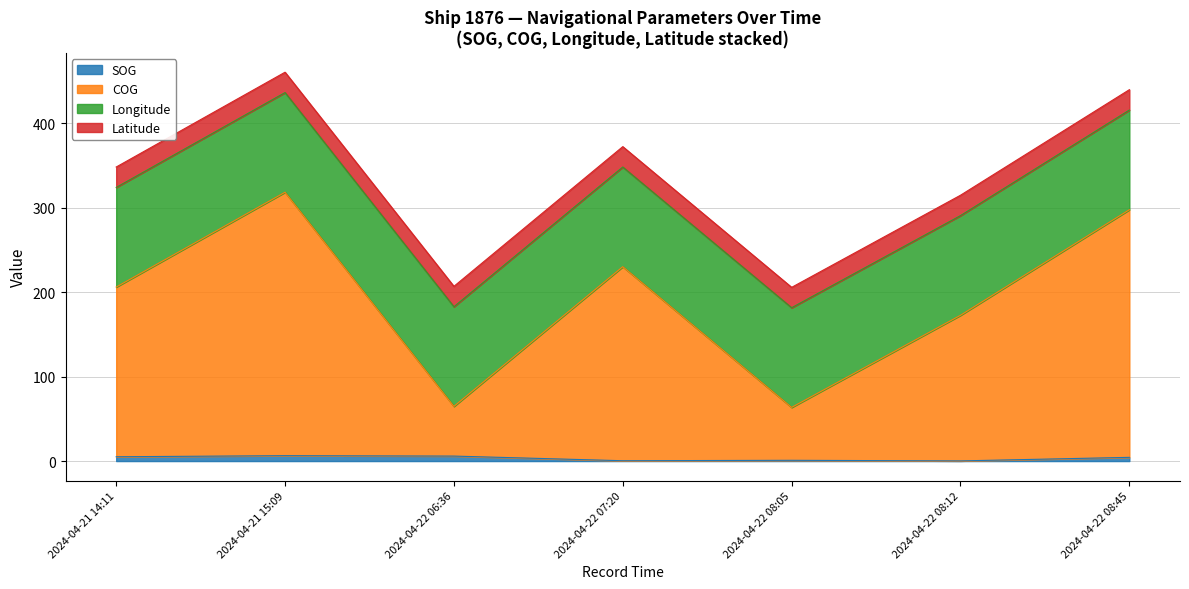

Is it true that SOG equals 9.1 at 2024-04-22 06:36?

False